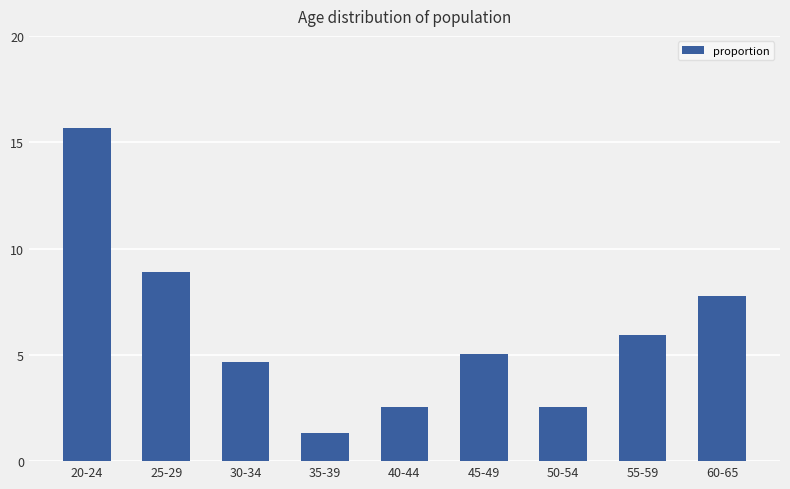

What is the difference between the maximum and minimum values?

14.3